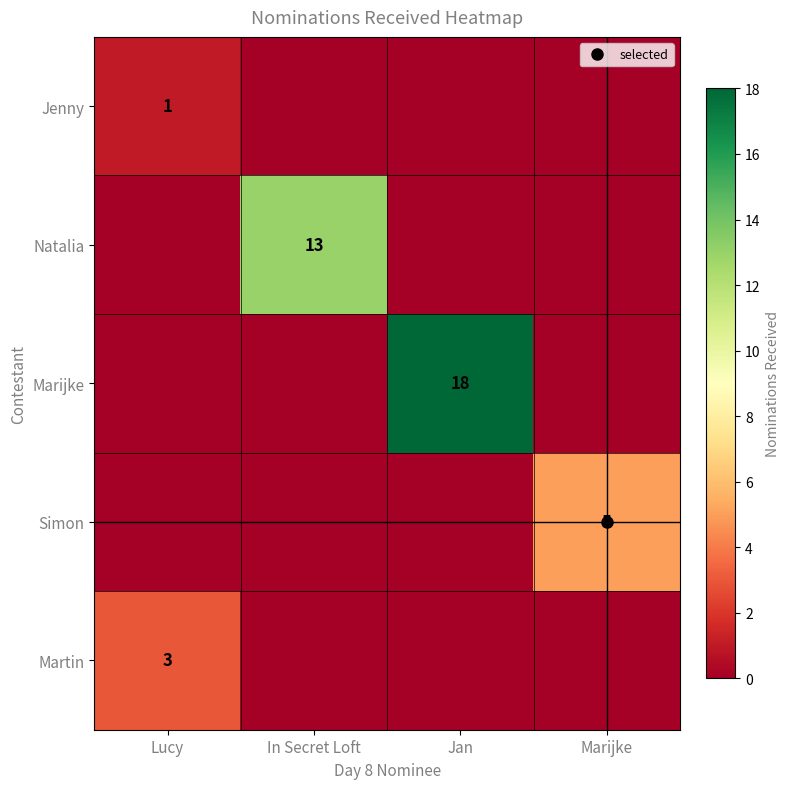

Is it true that Marijke equals 18 at Jan?

True